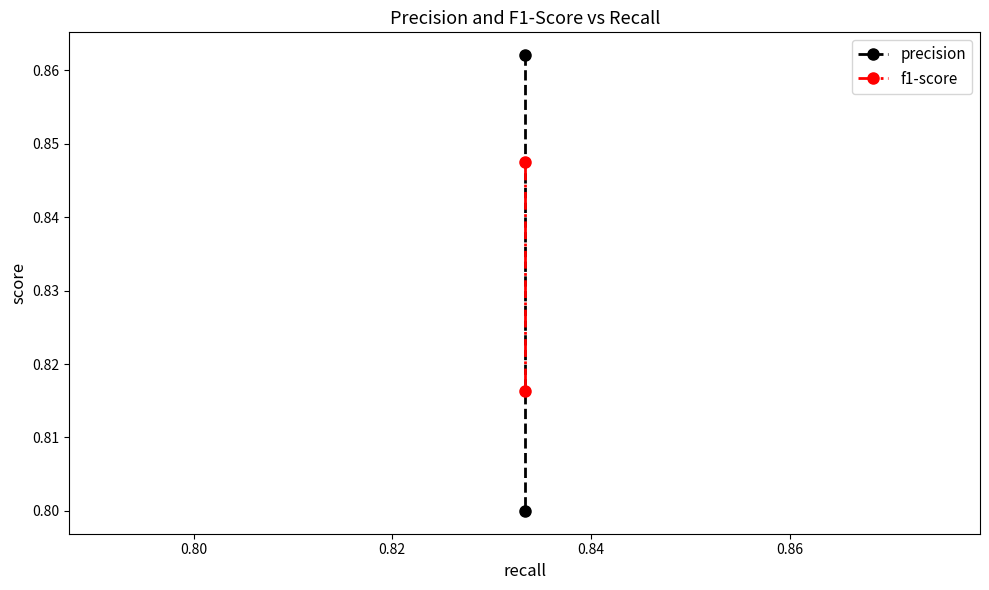

Is the value of f1-score at 0.78 greater than the value of precision at 0.80?

Yes